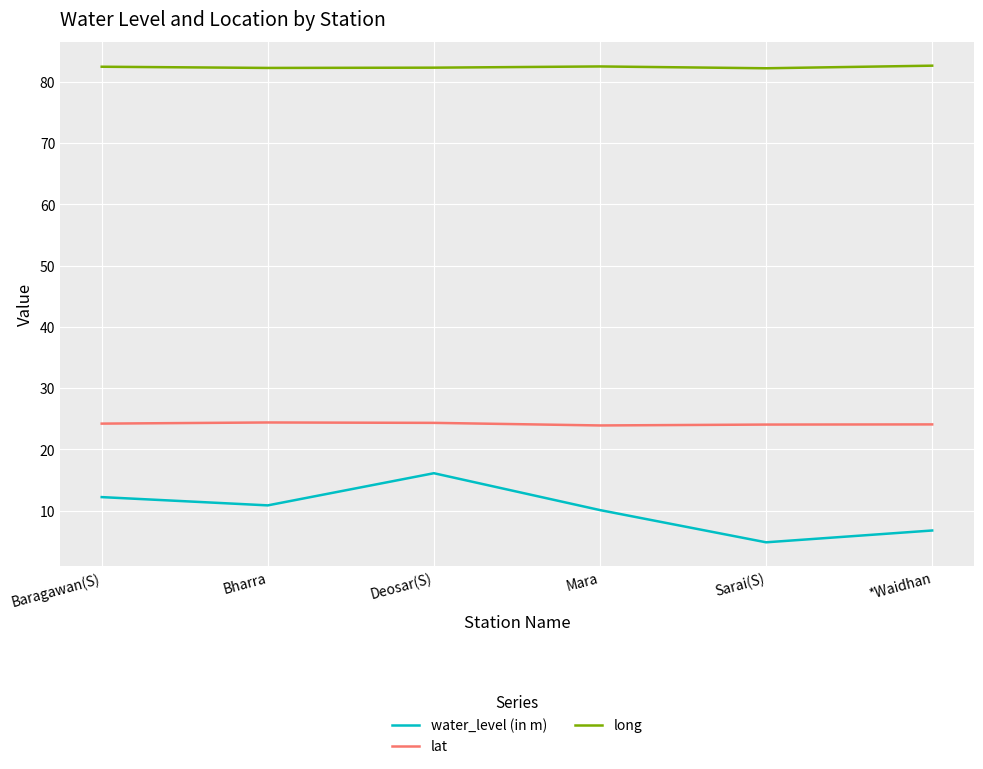

Which series has the largest range (max minus min)?

water_level (in m)